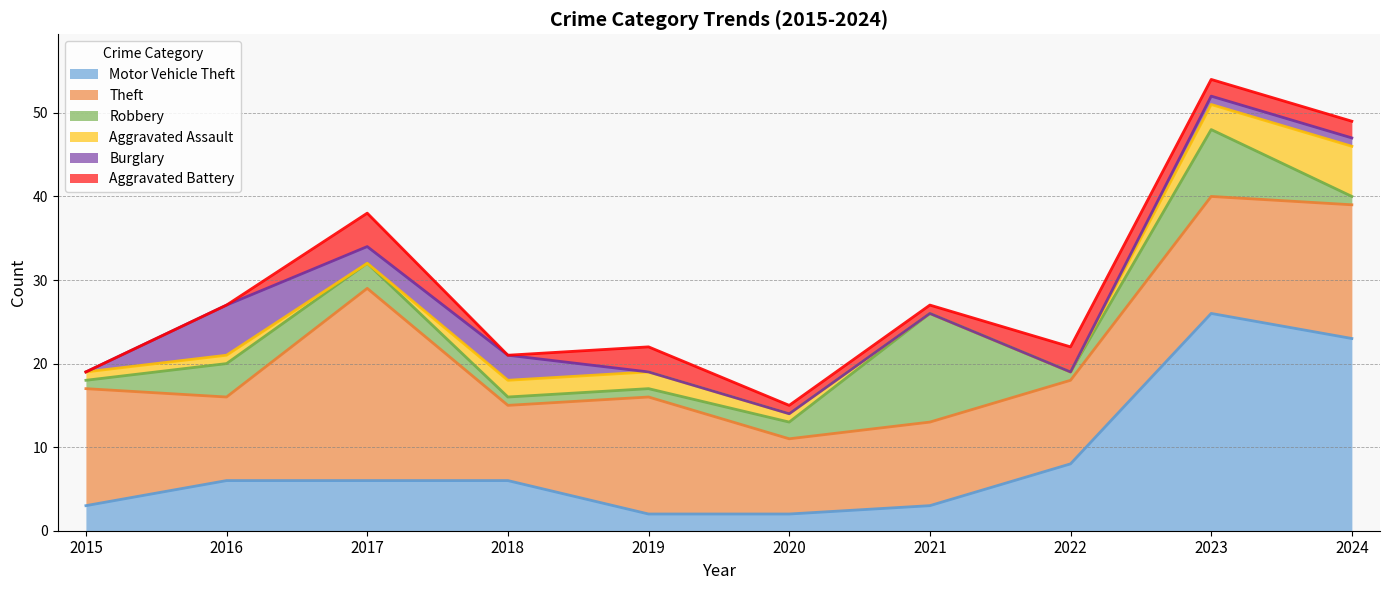

Reading right to left, extract all data points from this chart.

Motor Vehicle Theft: 2024=23	2023=26	2022=8	2021=3	2020=2	2019=2	2018=6	2017=6	2016=6	2015=3
Theft: 2024=16	2023=14	2022=10	2021=10	2020=9	2019=14	2018=9	2017=23	2016=10	2015=14
Robbery: 2024=1	2023=8	2022=1	2021=13	2020=2	2019=1	2018=1	2017=3	2016=4	2015=1
Aggravated Assault: 2024=6	2023=3	2022=0	2021=0	2020=1	2019=2	2018=2	2017=0	2016=1	2015=1
Burglary: 2024=1	2023=1	2022=0	2021=0	2020=0	2019=0	2018=3	2017=2	2016=6	2015=0
Aggravated Battery: 2024=2	2023=2	2022=3	2021=1	2020=1	2019=3	2018=0	2017=4	2016=0	2015=0